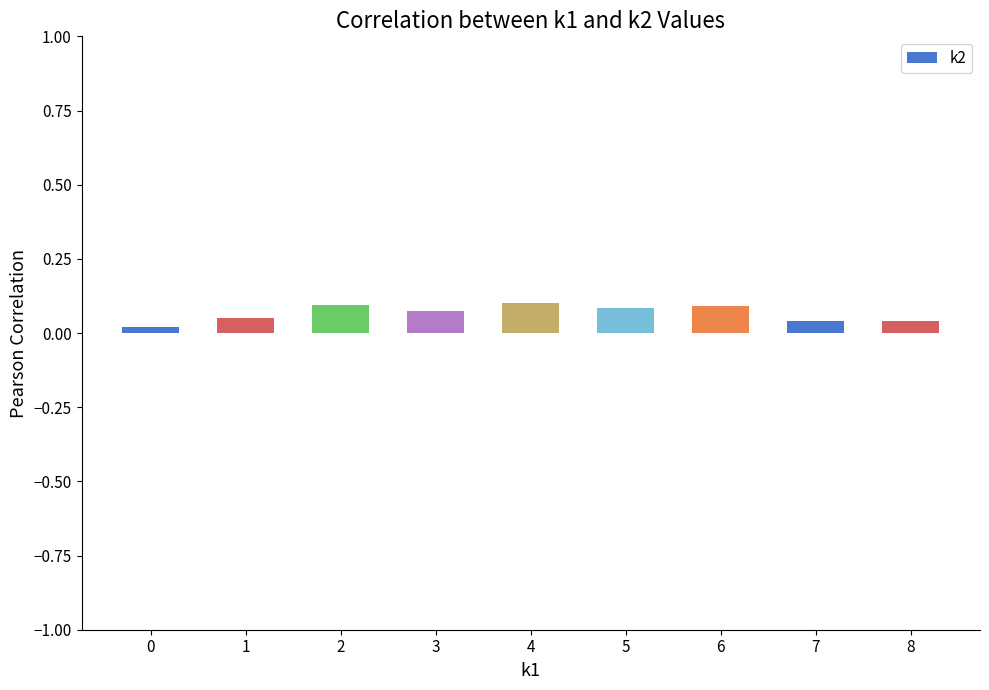

Is it true that the value at 5 is 0.0?

False